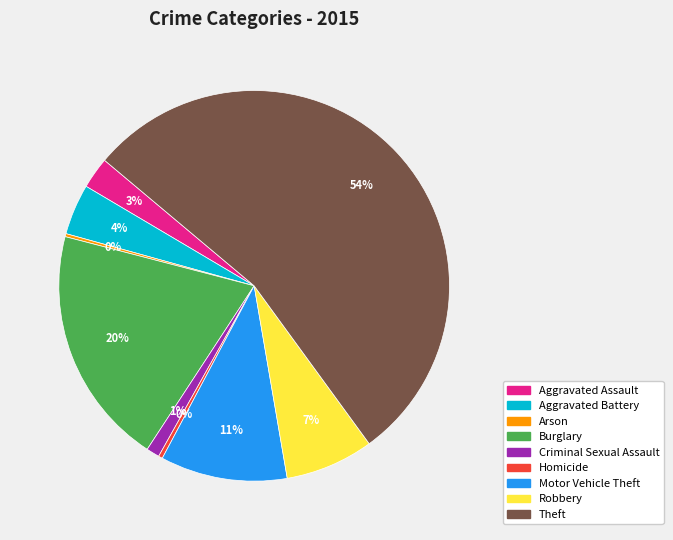

What is the majority slice?

Theft